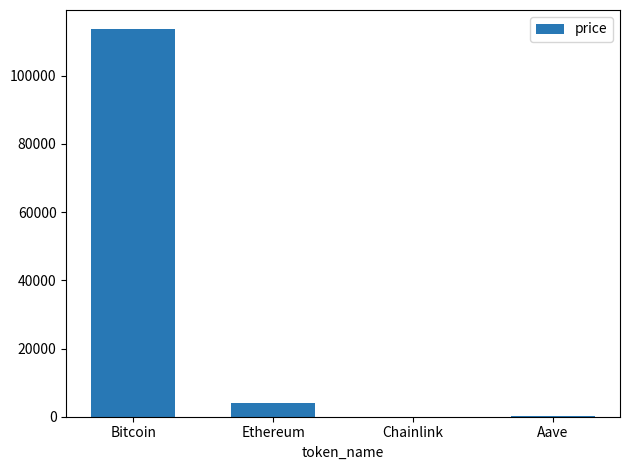

Between Aave and Bitcoin, which is larger?

Bitcoin